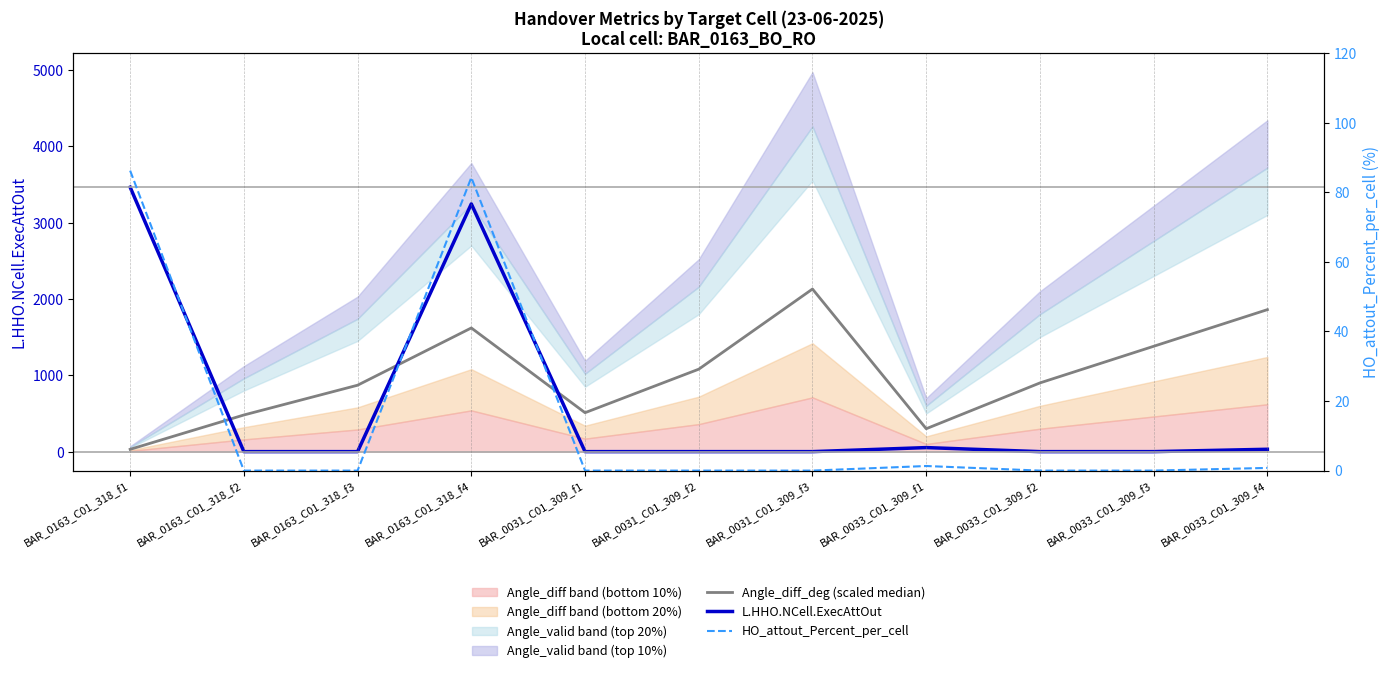

At which category does the chart reach its peak across all series?

BAR_0163_C01_318_f1